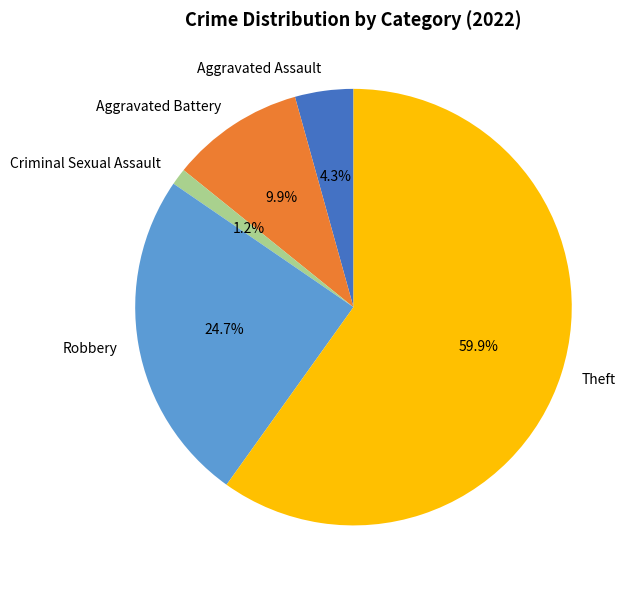

To the nearest percent, what is the difference between the Theft and Aggravated Battery slice percentages?

50%